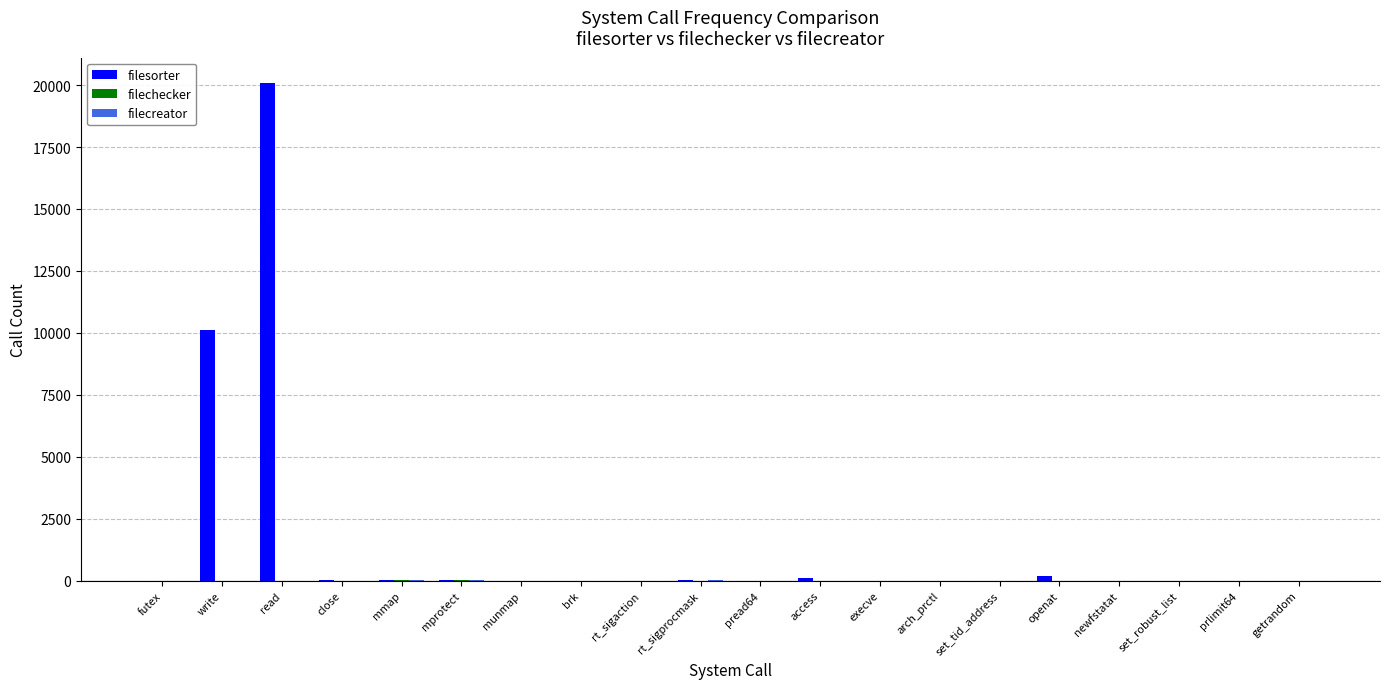

What is the sum of all filesorter values?

30558